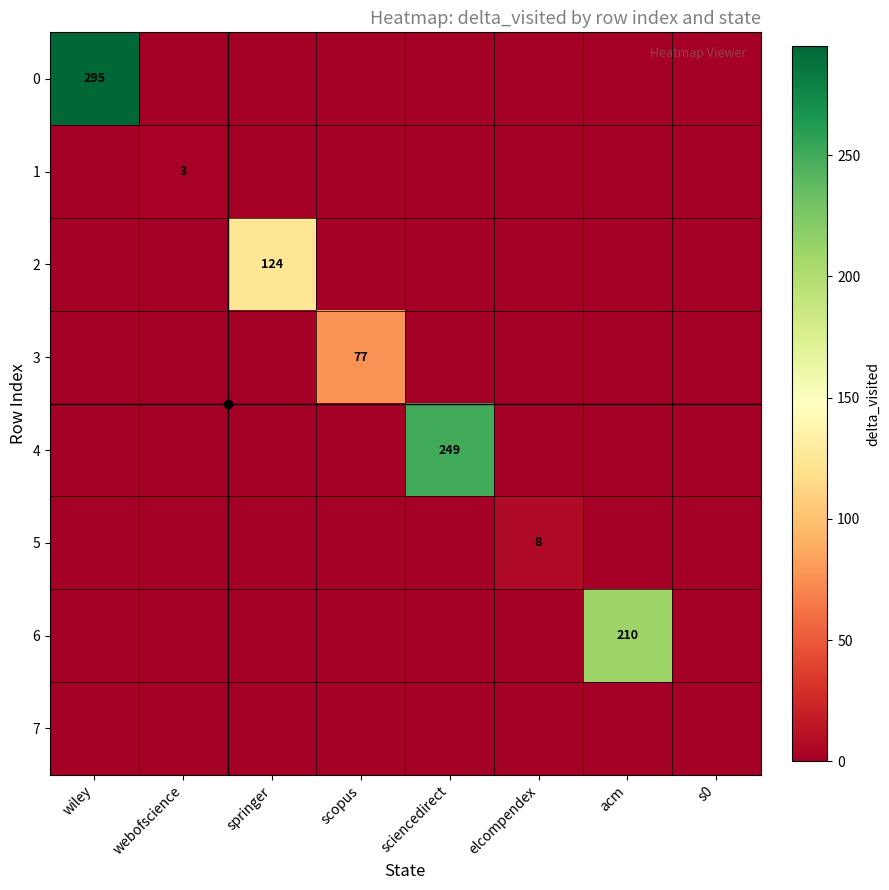

Which label corresponds to the largest value in the chart?

wiley